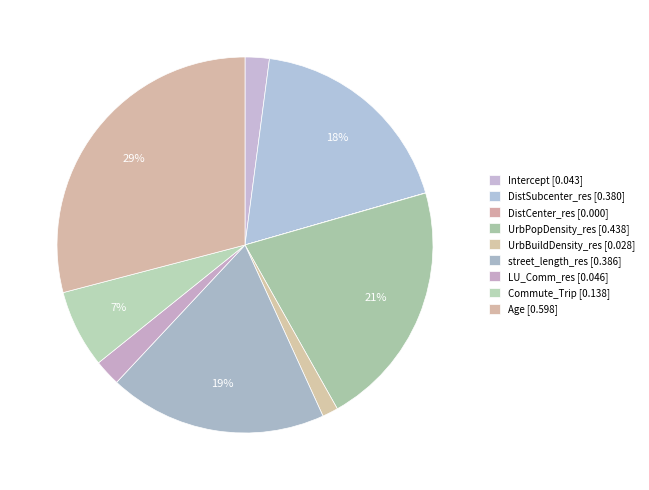

To the nearest percent, what portion does Intercept represent?

2%